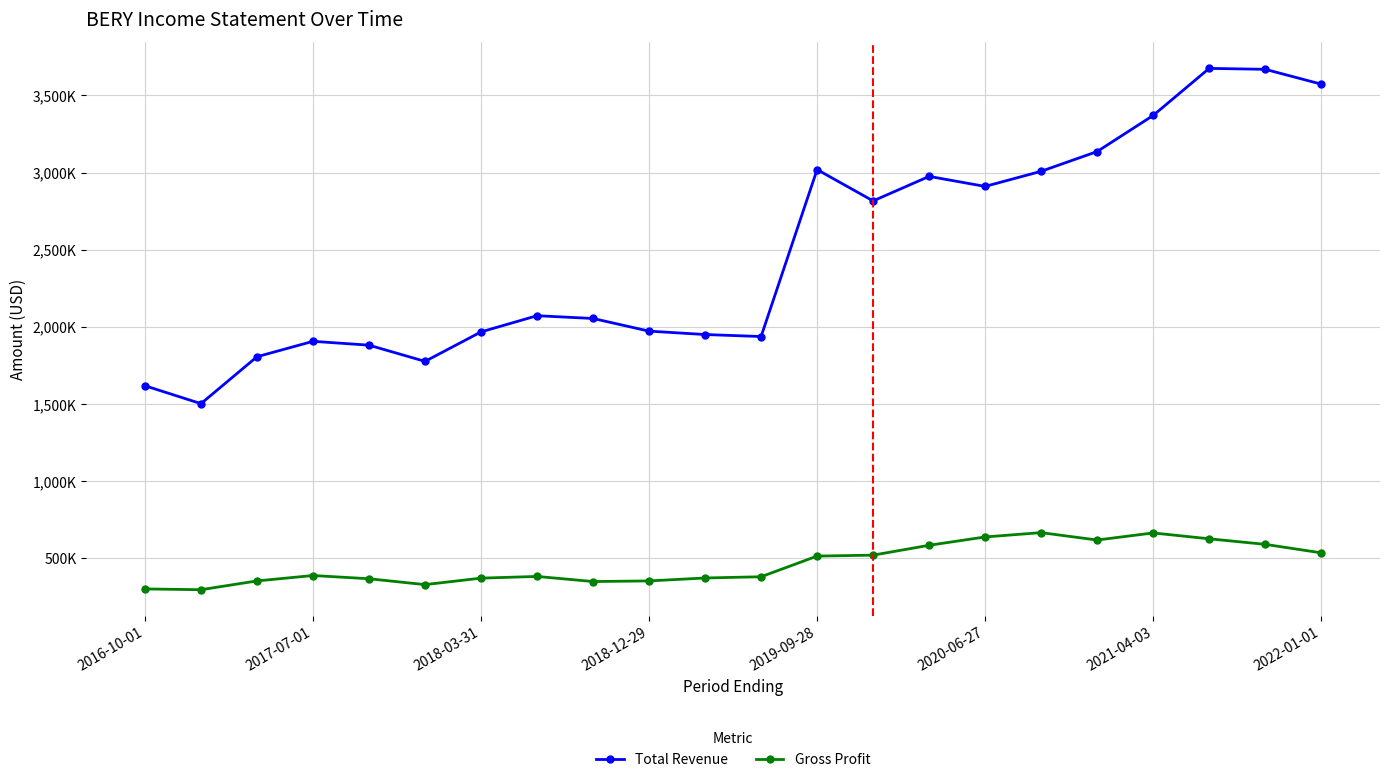

True or false: Gross Profit and Total Revenue intersect in this chart.

False